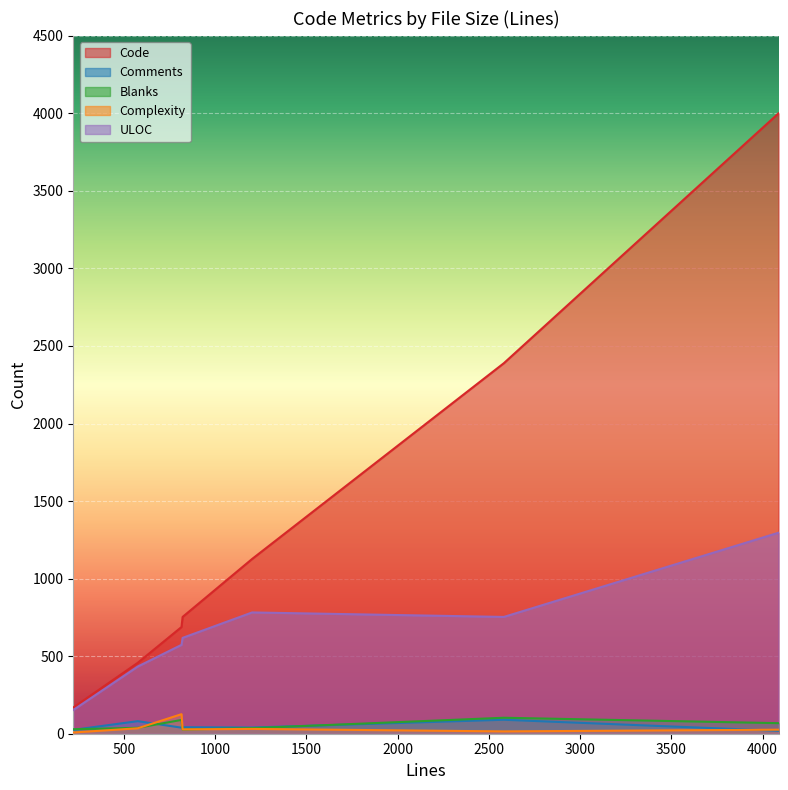

What are all the series names shown in the legend?

Code, Comments, Blanks, Complexity, ULOC